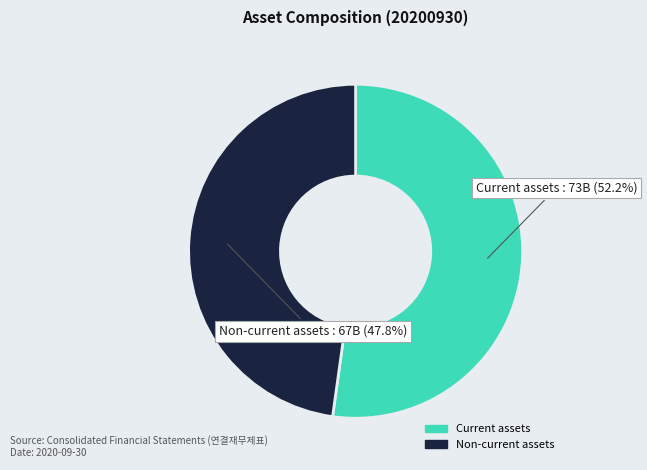

What is the ratio of the value at Current assets to the value at Non-current assets?

1.1